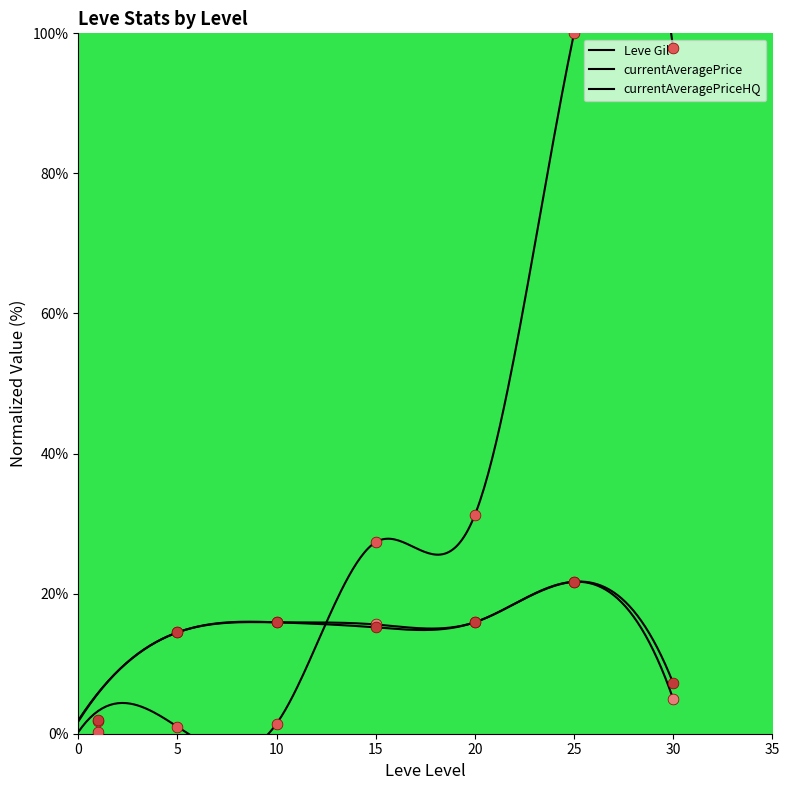

Which series reaches the minimum Y coordinate?

Leve Gil